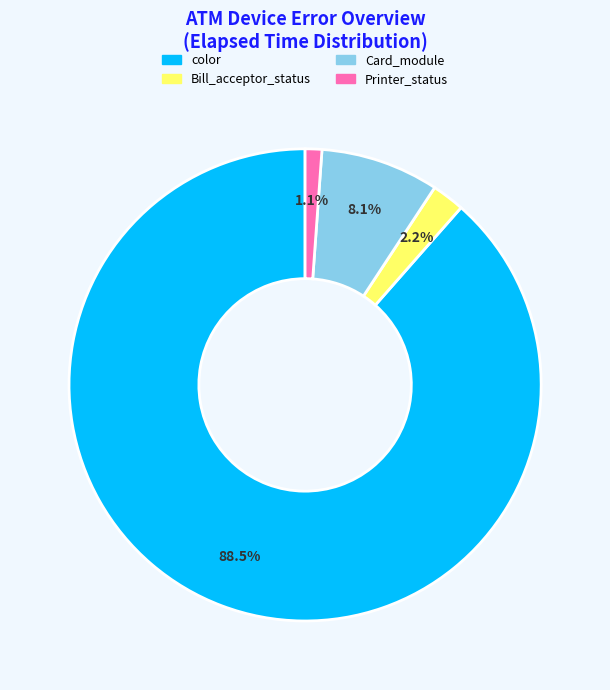

Rank the categories by value from lowest to highest.

Printer_status, Bill_acceptor_status, Card_module, color